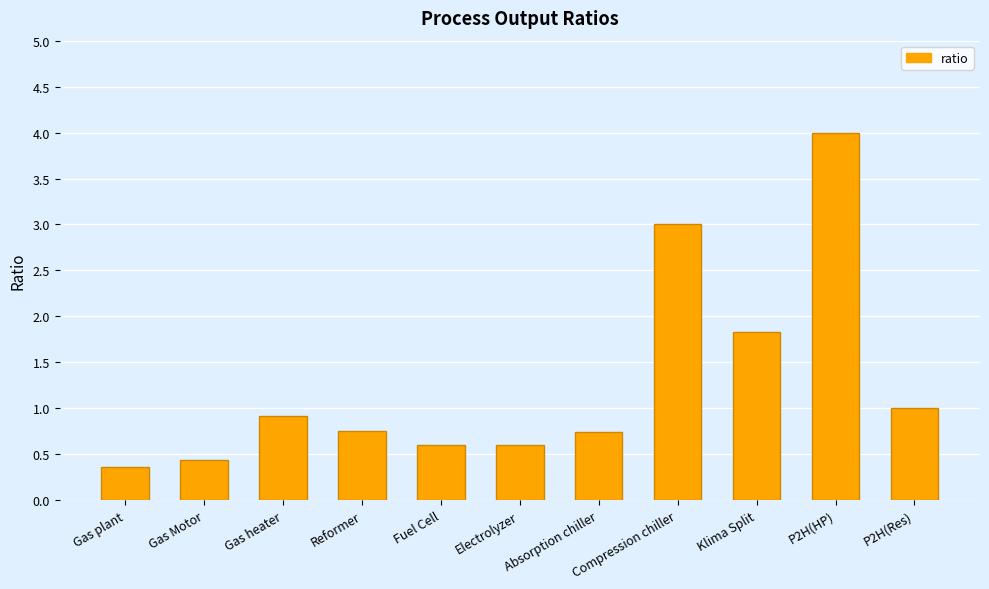

What is the minimum value shown in the chart?

0.4